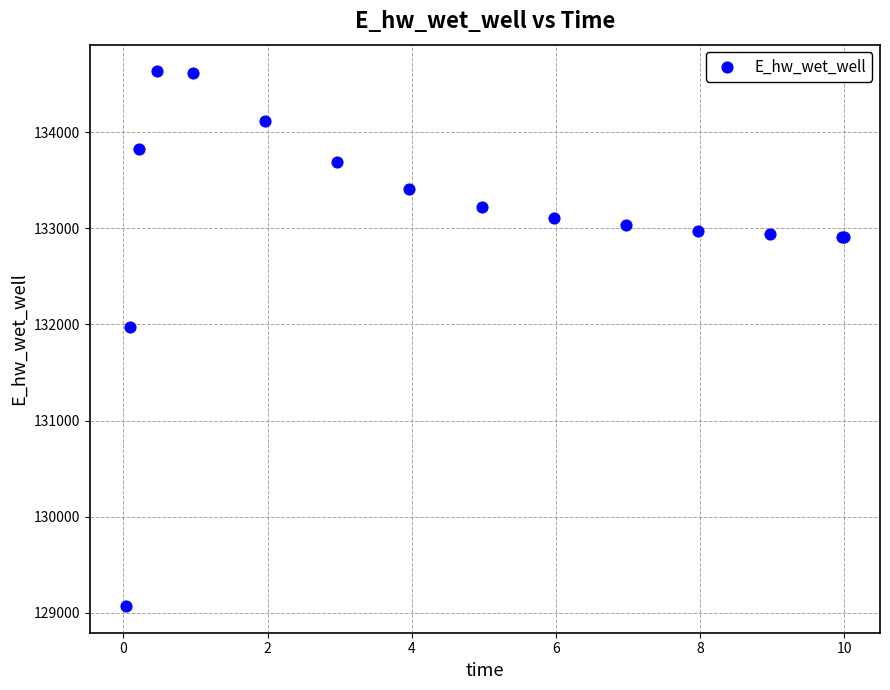

What Y value in the scatter plot is closest to 131850?

131971.9